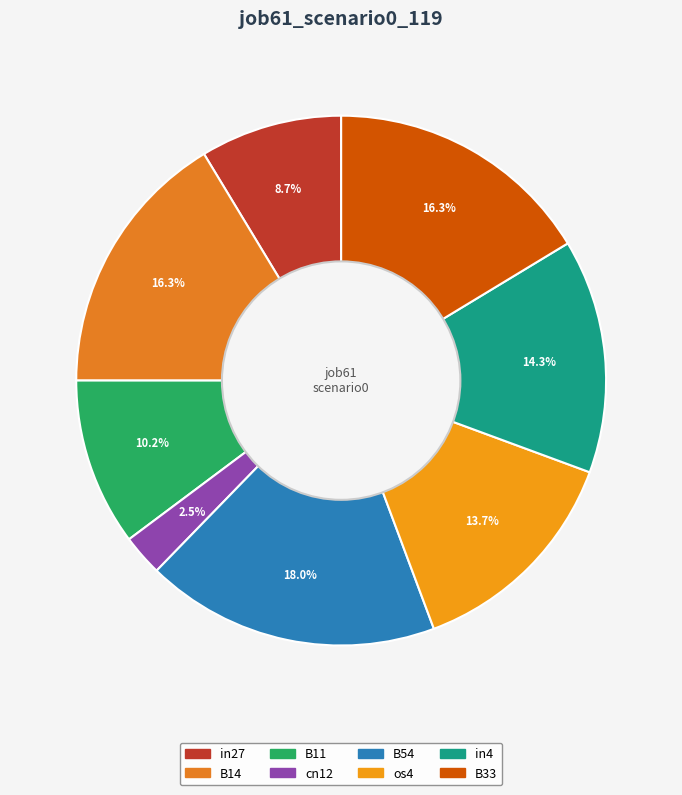

Count the number of slices in the pie.

8